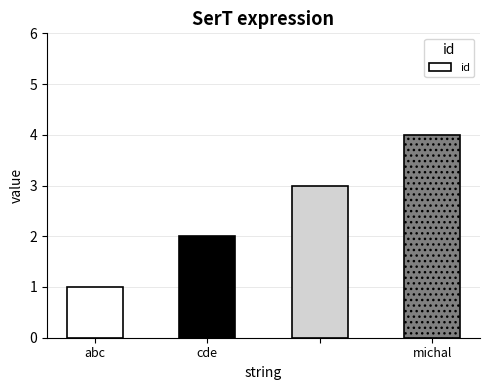

What is the greatest value displayed?

4